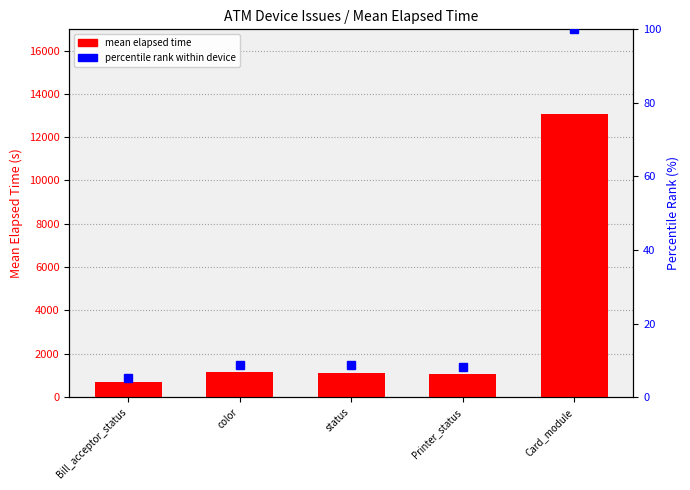

At which category is the sum across all series the highest?

Card_module